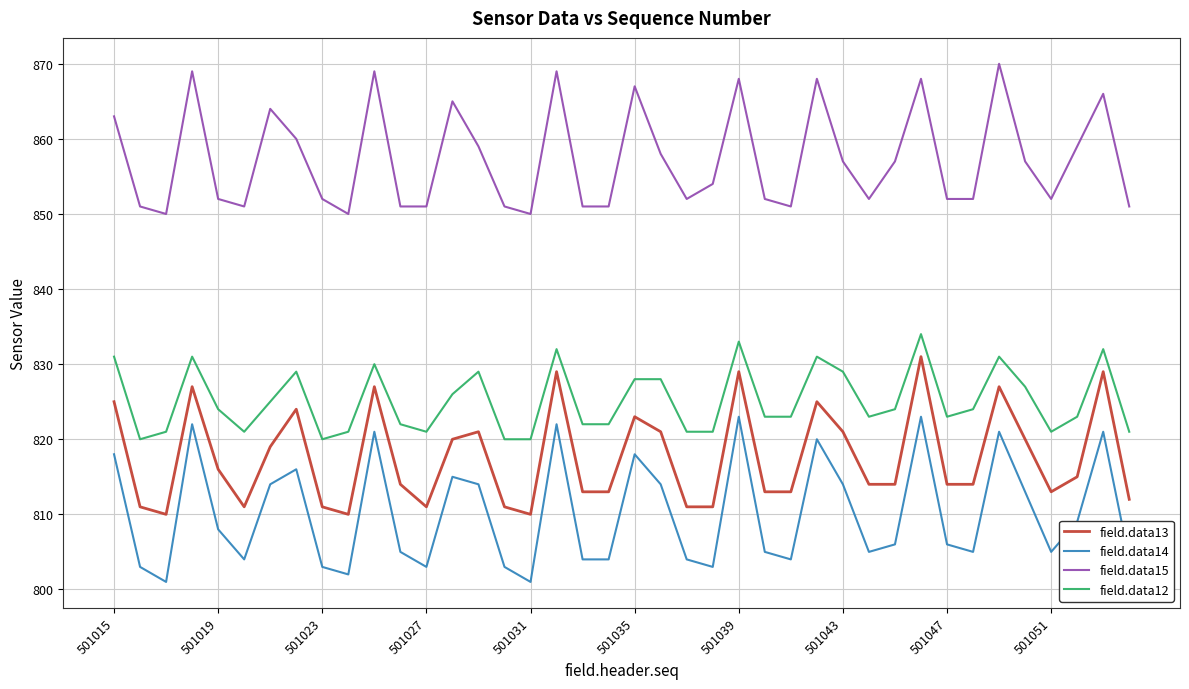

Which series has the largest total across all categories?

field.data15